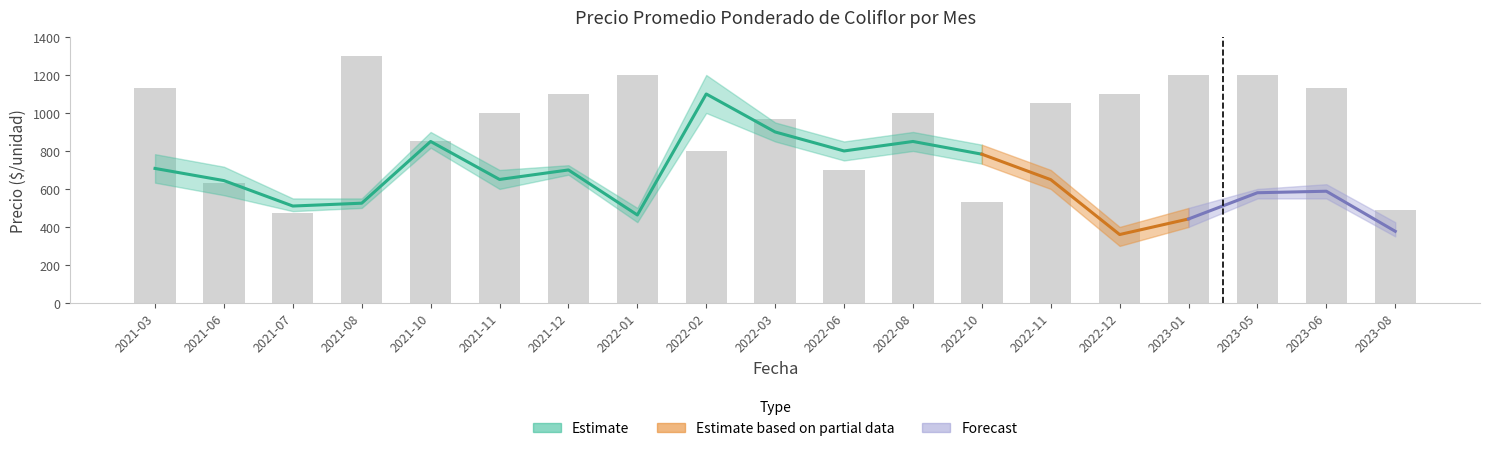

Does the chart contain stacked bars?

No